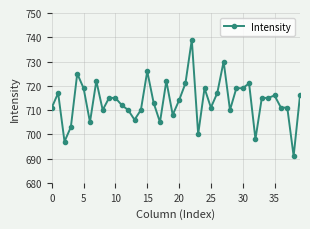

What is the average value?

714